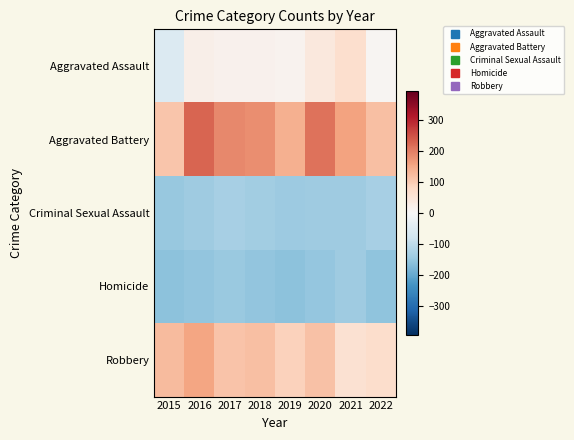

At how many categories does at least one series exceed 168?

4